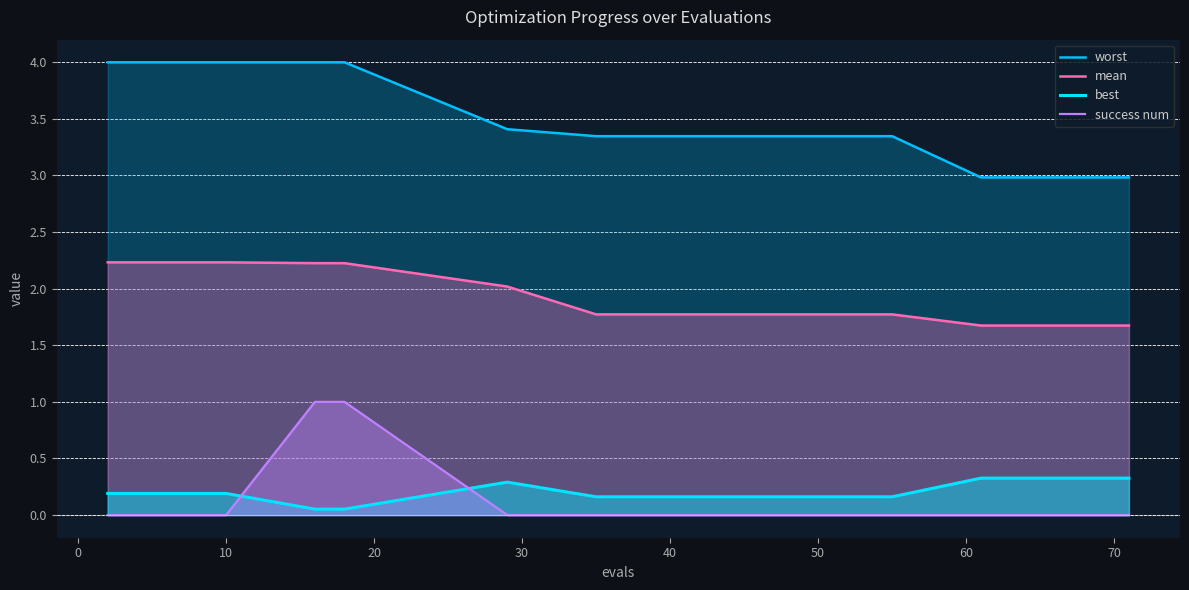

Reading right to left, transcribe all the data shown in this chart.

worst: 3.0	3.0	3.0	3.0	3.0	3.3	3.3	3.3	3.3	3.3	3.4	4.0	4.0	4.0	4.0	4.0	4.0	4.0
mean: 1.7	1.7	1.7	1.7	1.7	1.8	1.8	1.8	1.8	1.8	2.0	2.2	2.2	2.2	2.2	2.2	2.2	2.2
best: 0.3	0.3	0.3	0.3	0.3	0.2	0.2	0.2	0.2	0.2	0.3	0.1	0.1	0.2	0.2	0.2	0.2	0.2
success num: 0.0	0.0	0.0	0.0	0.0	0.0	0.0	0.0	0.0	0.0	0.0	1.0	1.0	0.0	0.0	0.0	0.0	0.0